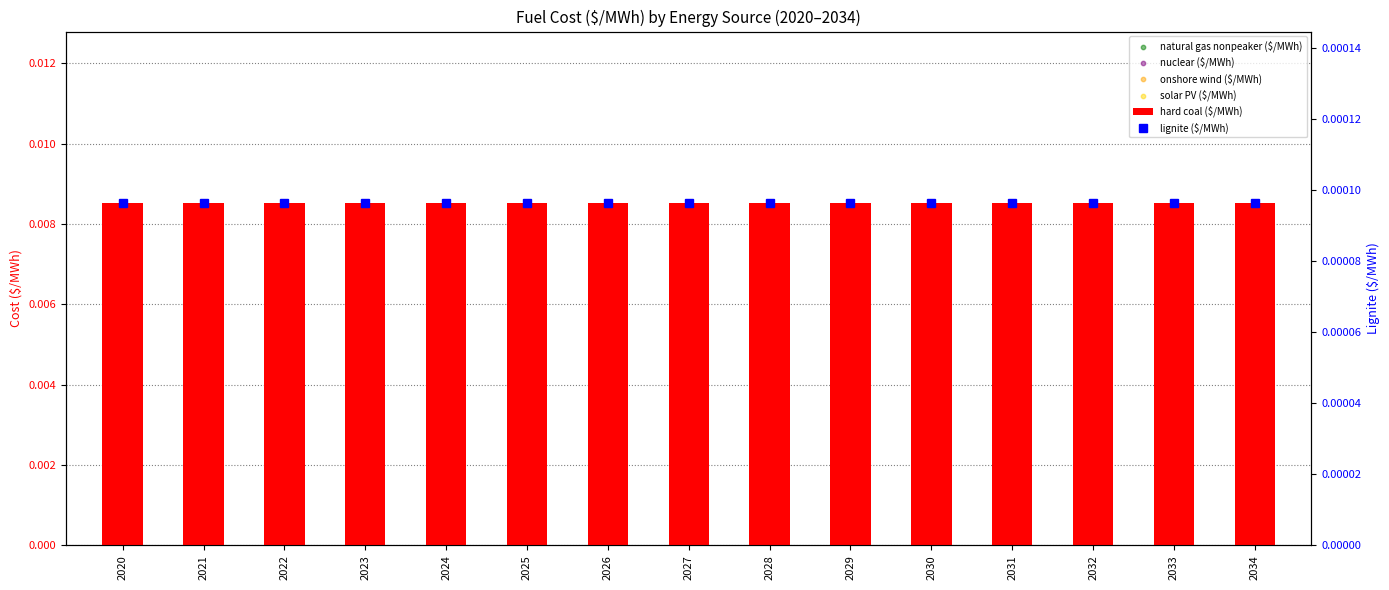

Which series has the largest total across all categories?

hard coal ($/MWh)